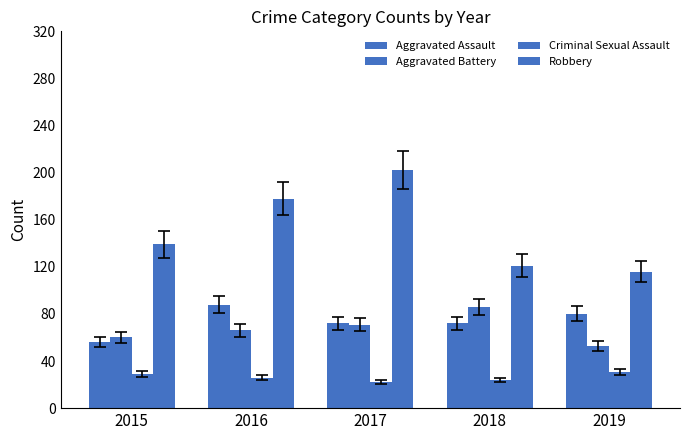

What is the approximate value of Robbery at 2015, to the nearest 5?

140